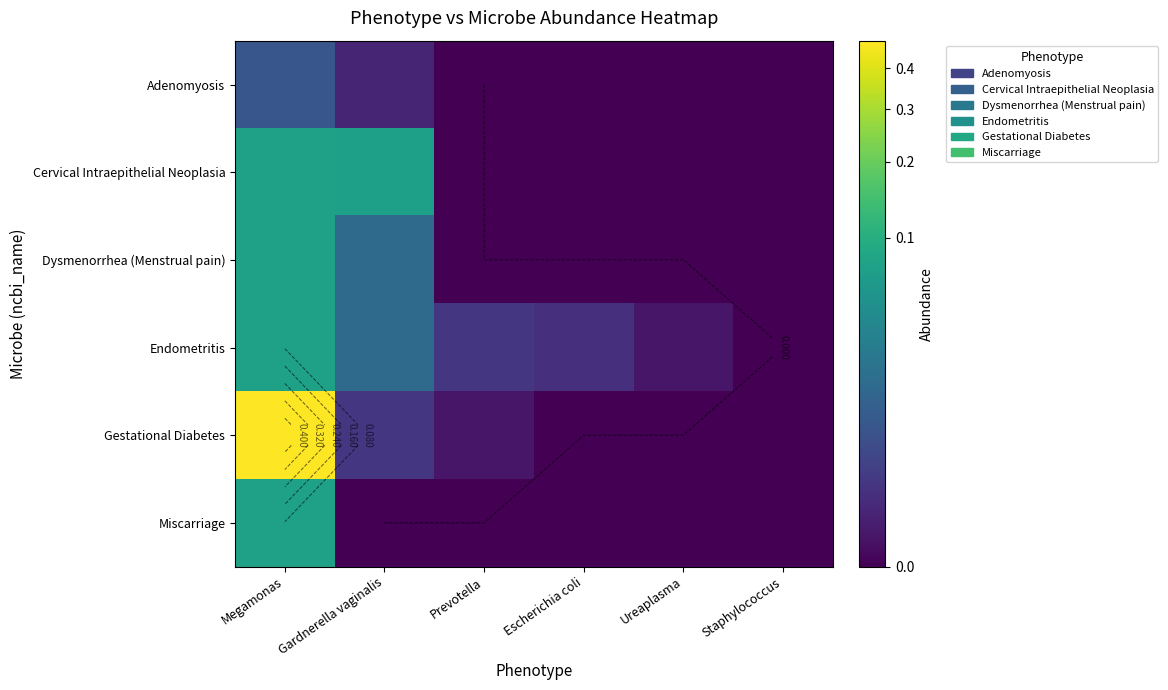

Is it true that Miscarriage equals 0.1 at Megamonas?

True